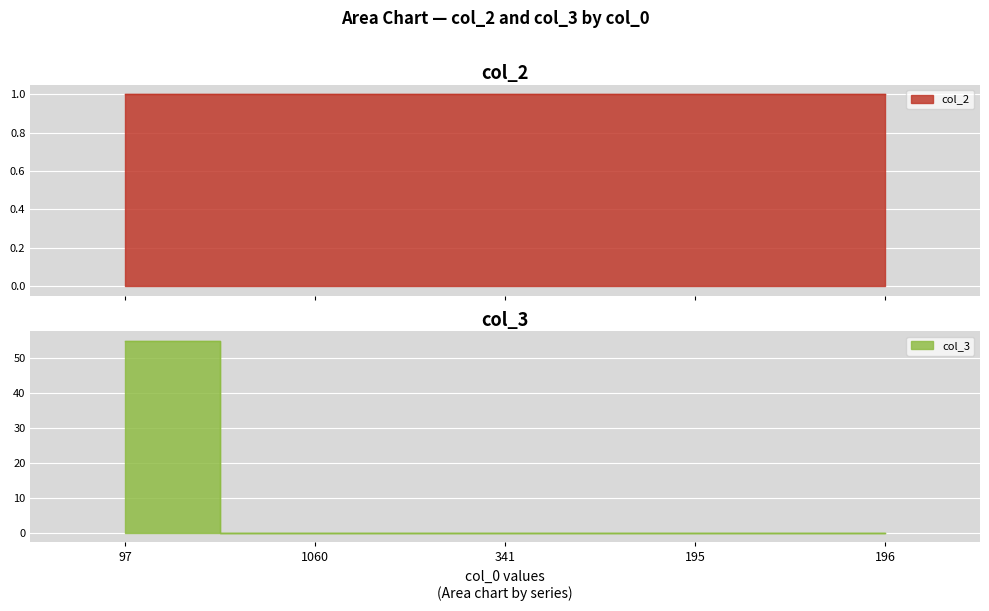

True or false: the data has more than 1 interior local peaks.

False